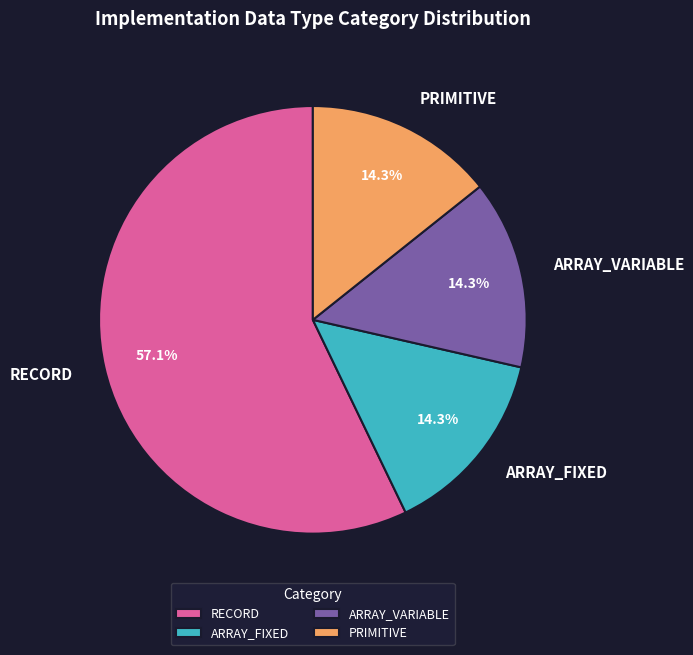

What percentage is the ARRAY_VARIABLE slice, to the nearest percent?

14%